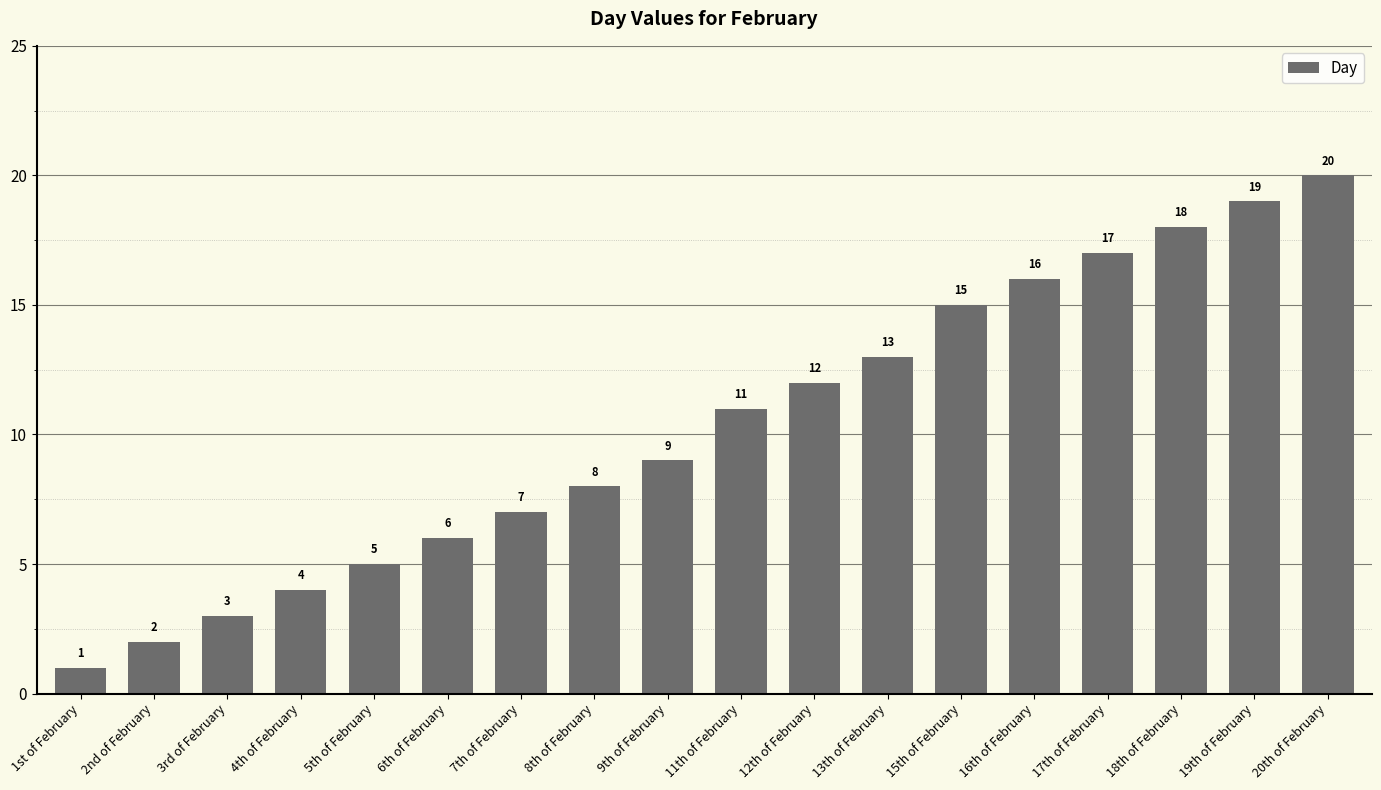

Reading left to right, extract all data points from this chart.

1st of February=1	2nd of February=2	3rd of February=3	4th of February=4	5th of February=5	6th of February=6	7th of February=7	8th of February=8	9th of February=9	11th of February=11	12th of February=12	13th of February=13	15th of February=15	16th of February=16	17th of February=17	18th of February=18	19th of February=19	20th of February=20